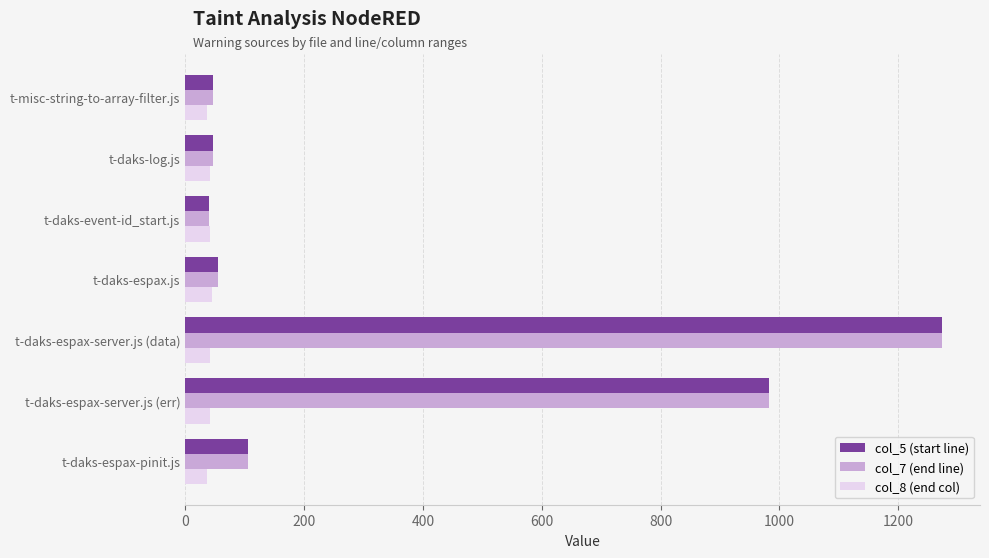

What is the smallest value displayed?

37